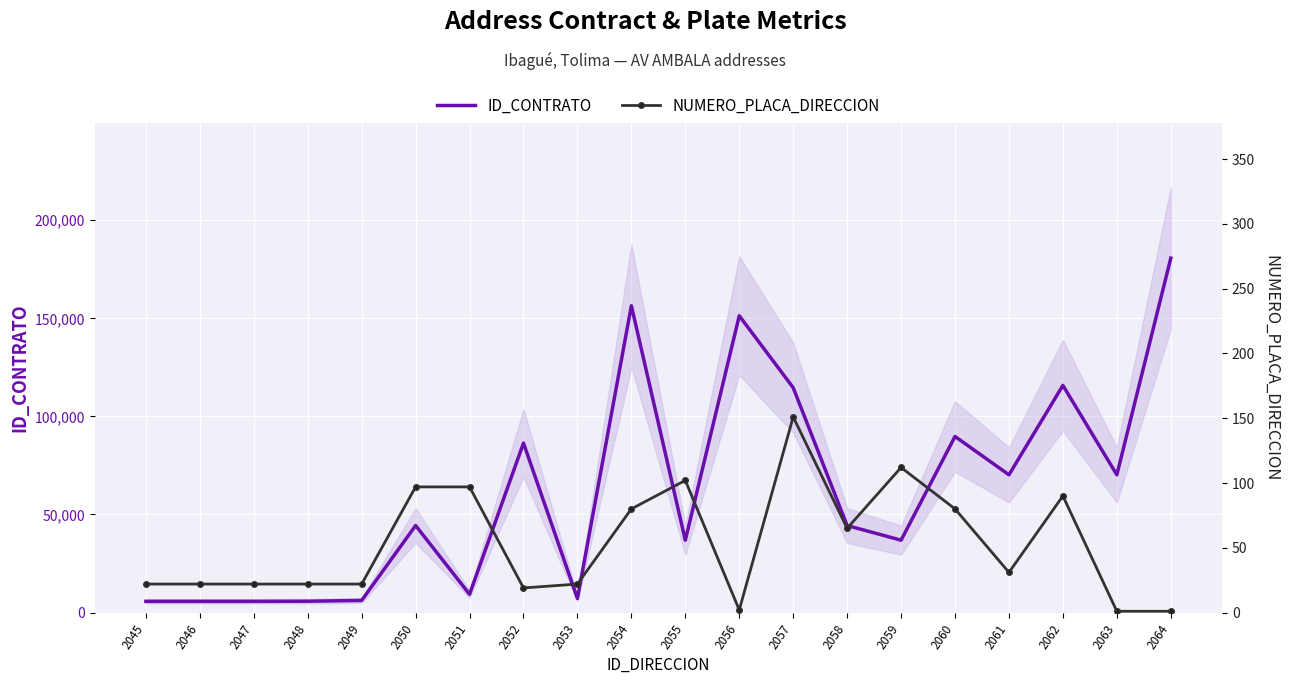

True or false: NUMERO_PLACA_DIRECCION has a value of 22 at 2046.

True